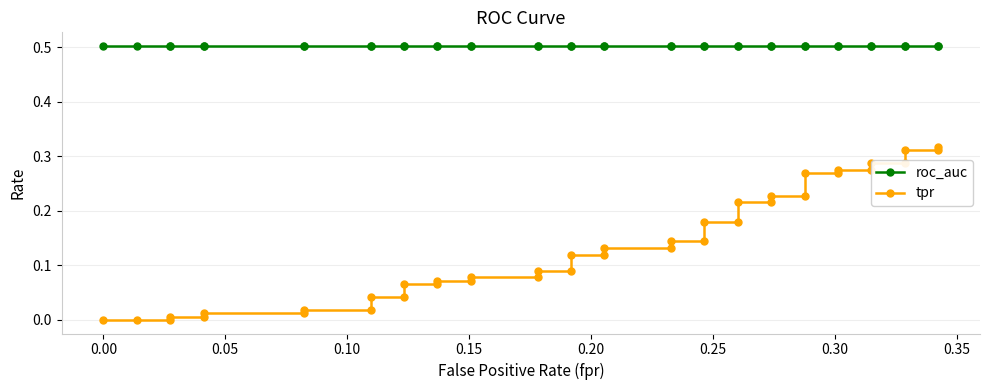

How many lines are shown in the chart?

2